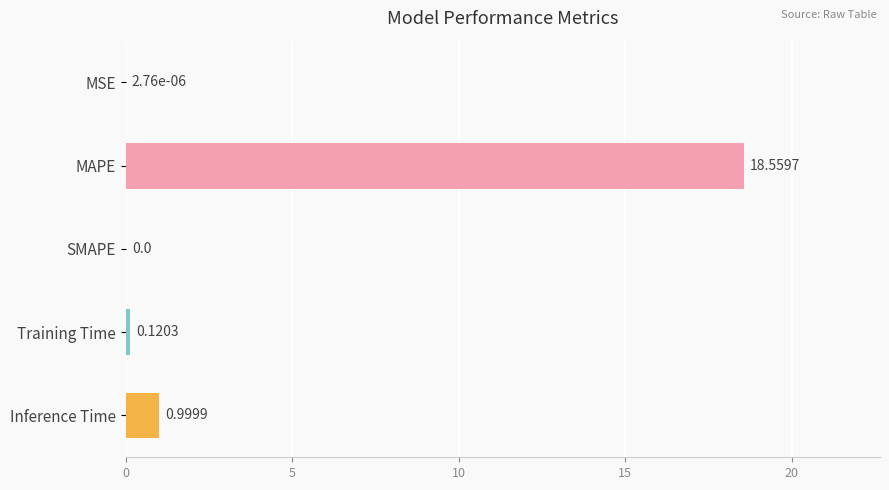

What is the sum of all values?

19.7